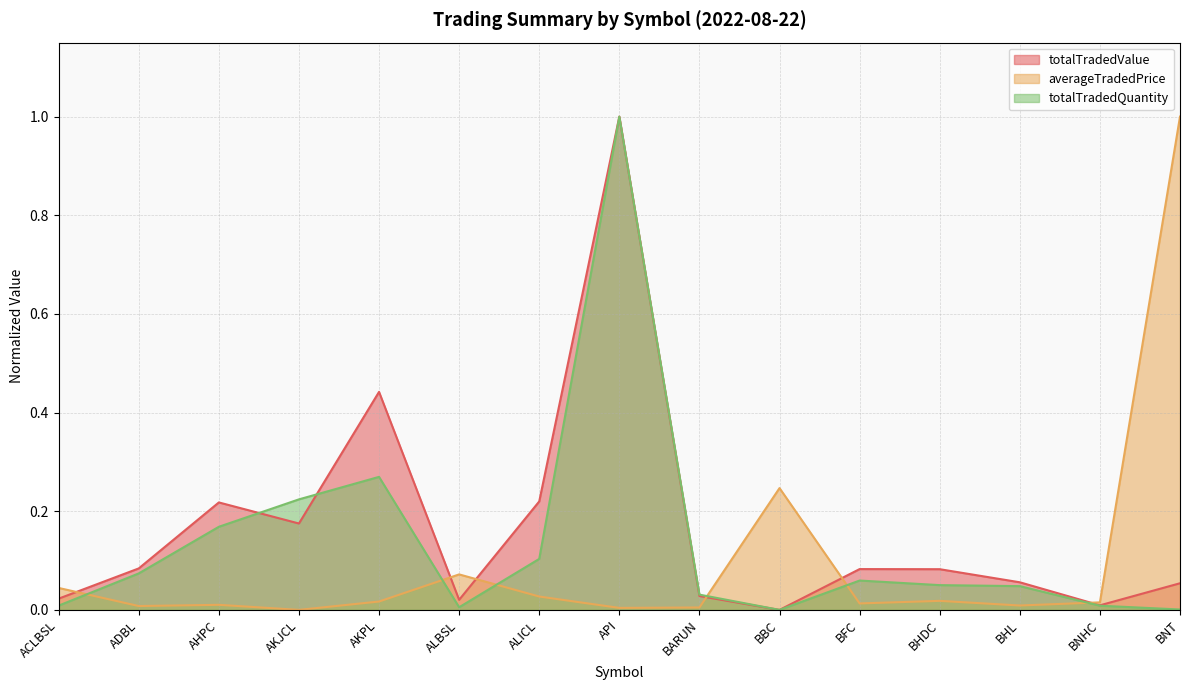

At how many categories does at least one series exceed 0?

15